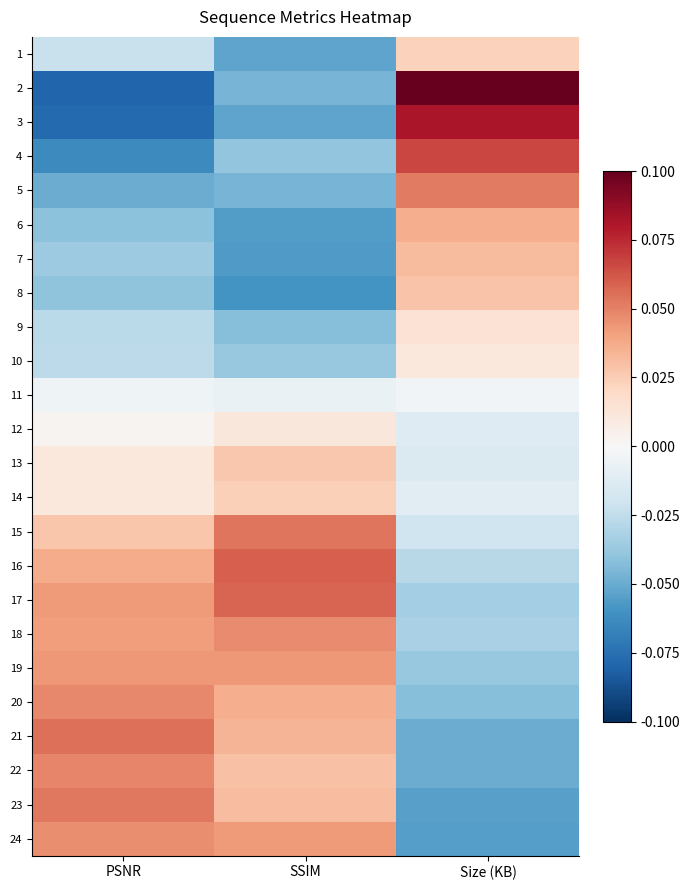

At PSNR, list the series in order from smallest to largest.

2, 3, 4, 5, 6, 8, 7, 9, 10, 1, 11, 12, 14, 13, 15, 16, 18, 17, 19, 24, 20, 22, 23, 21